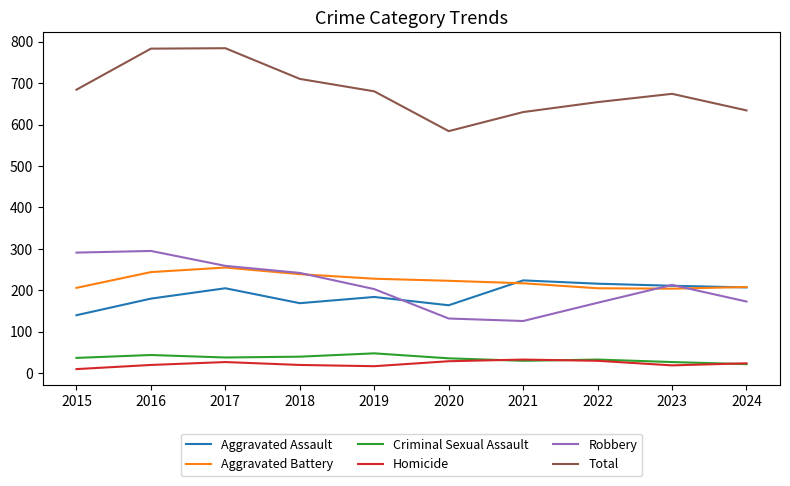

What is the difference between the second highest and minimum values in the Homicide series?

20